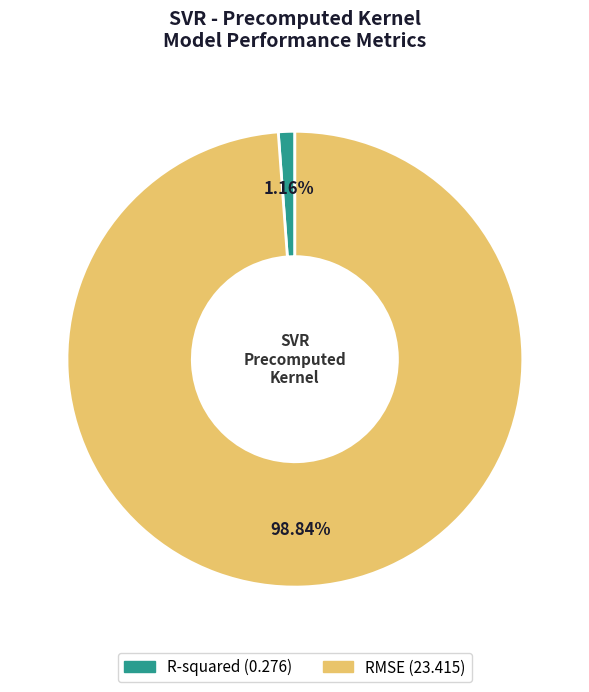

What portion of the pie excludes RMSE?

1.2%